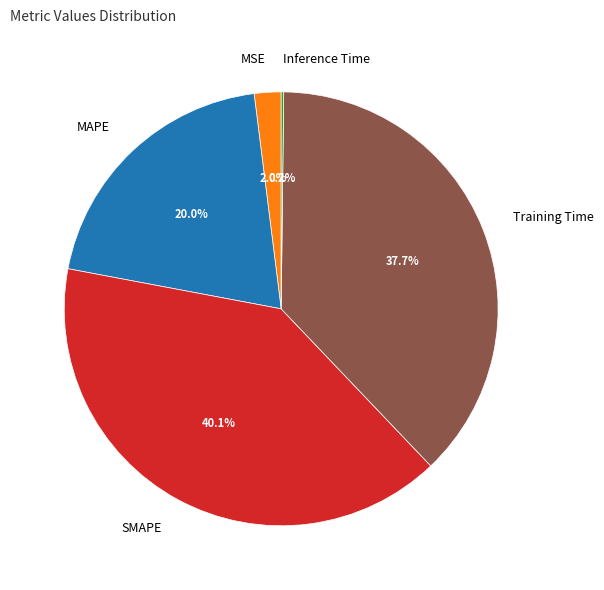

What percentage is NOT represented by SMAPE?

59.9%